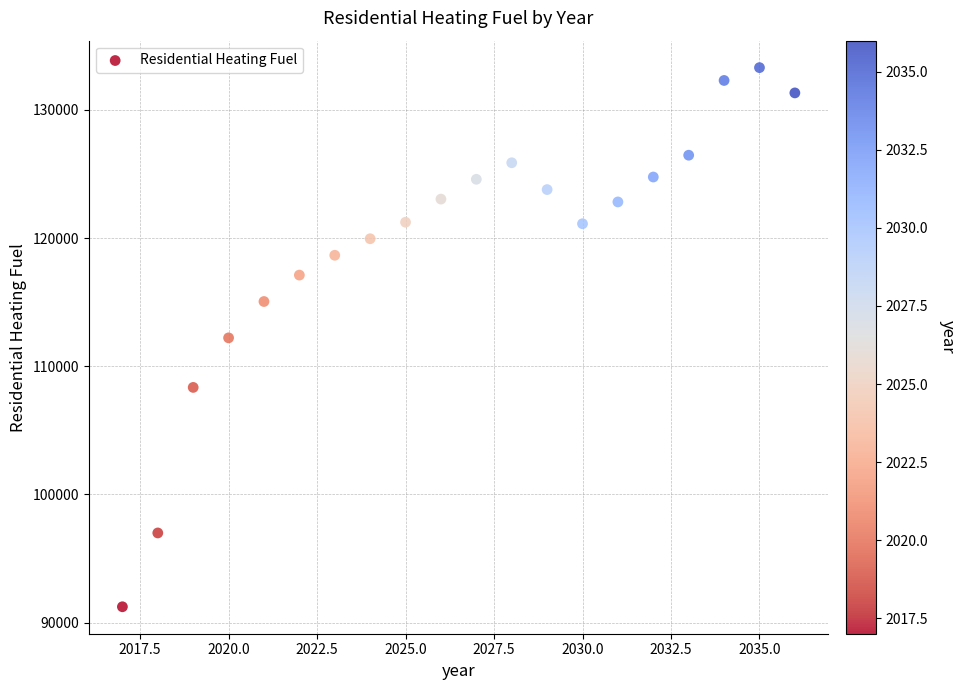

What is the range of Y values (max minus min)?

42058.2